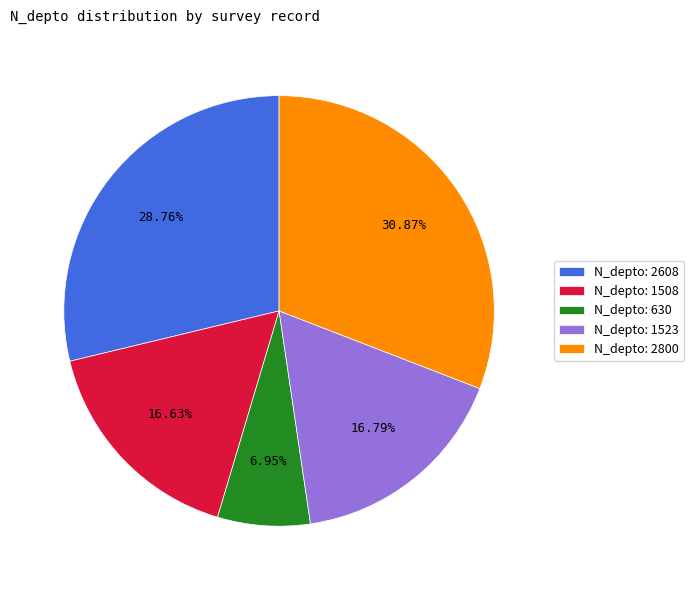

Between N_depto: 1508 and N_depto: 630, which is larger?

N_depto: 1508